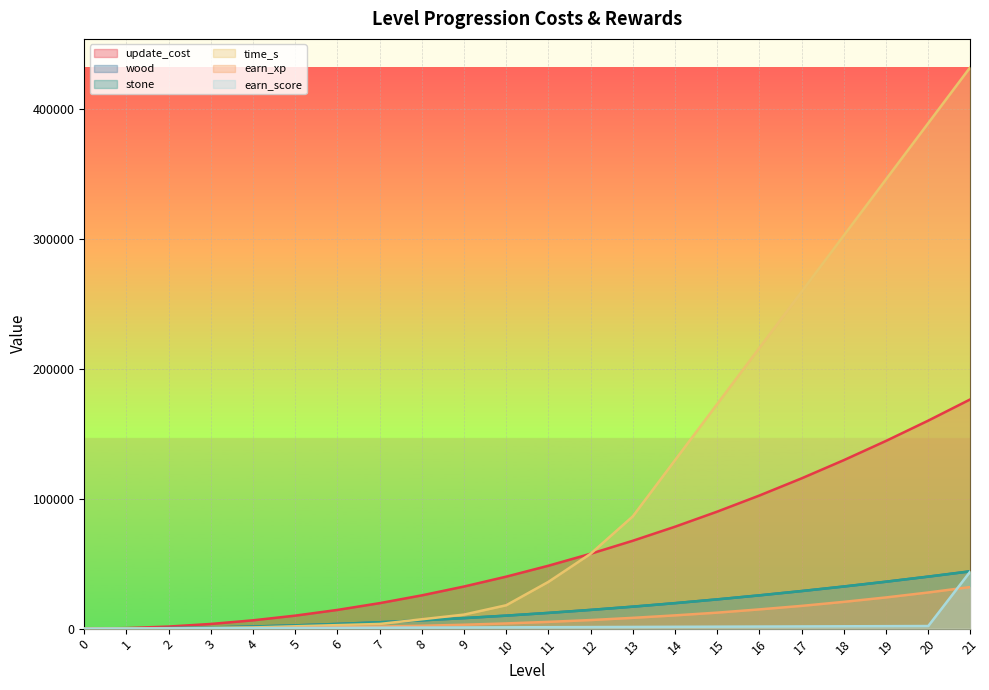

Reading right to left, extract all data points from this chart.

update_cost: 21=176400	20=160000	19=144400	18=129600	17=115600	16=102400	15=90000	14=78400	13=67600	12=57600	11=48400	10=40000	9=32400	8=25600	7=19600	6=14400	5=10000	4=6400	3=3600	2=1600	1=400	0=0
wood: 21=44100	20=40000	19=36100	18=32400	17=28900	16=25600	15=22500	14=19600	13=16900	12=14400	11=12100	10=10000	9=8100	8=6400	7=4900	6=3600	5=2500	4=1600	3=900	2=400	1=100	0=0
stone: 21=44100	20=40000	19=36100	18=32400	17=28900	16=25600	15=22500	14=19600	13=16900	12=14400	11=12100	10=10000	9=8100	8=6400	7=4900	6=3600	5=2500	4=1600	3=900	2=400	1=100	0=0
time_s: 21=432000	20=388800	19=345600	18=302400	17=259200	16=216000	15=172800	14=129600	13=86400	12=57600	11=36000	10=18000	9=10800	8=7200	7=3600	6=2700	5=1800	4=900	3=600	2=300	1=60	0=0
earn_xp: 21=32000	20=27800	19=24000	18=20600	17=17500	16=14800	15=12300	14=10200	13=8300	12=6600	11=5200	10=4000	9=3000	8=2200	7=1600	6=1100	5=700	4=400	3=200	2=100	1=50	0=0
earn_score: 21=44100	20=2000	19=1900	18=1800	17=1700	16=1600	15=1500	14=1400	13=1300	12=1200	11=1100	10=1000	9=900	8=800	7=700	6=600	5=500	4=400	3=300	2=200	1=100	0=0